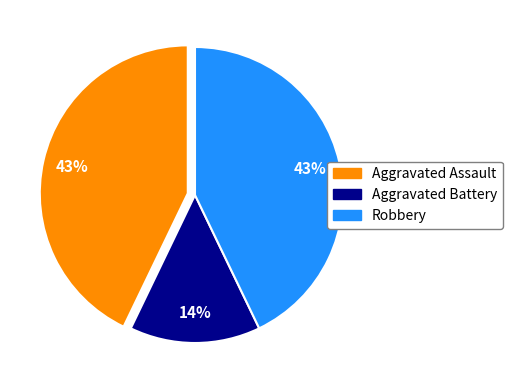

Which category has the smallest portion of the pie?

Aggravated Battery